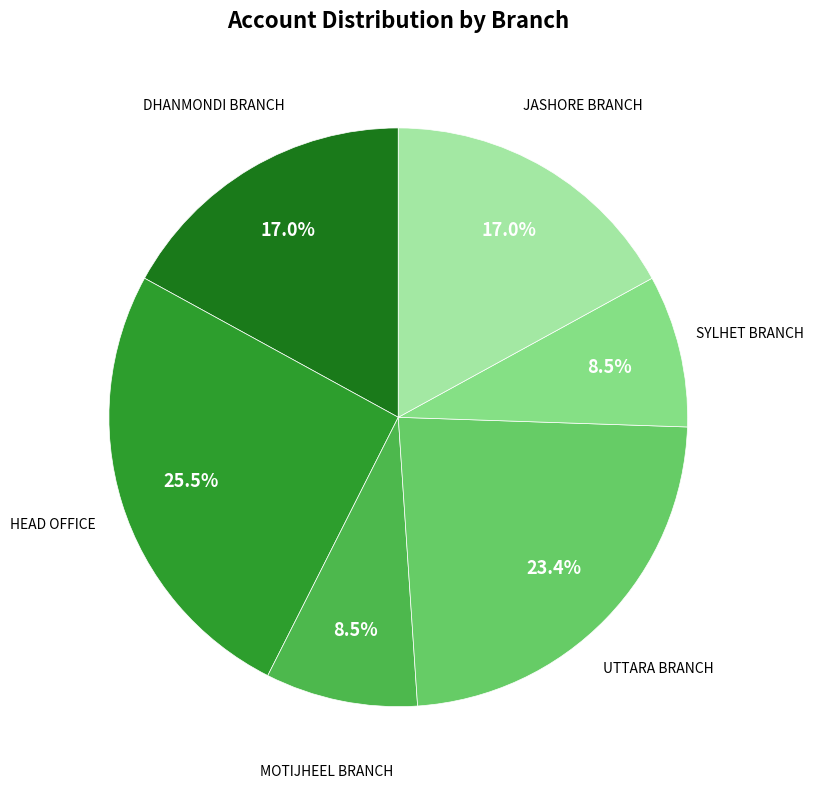

Does any single category account for the majority?

No